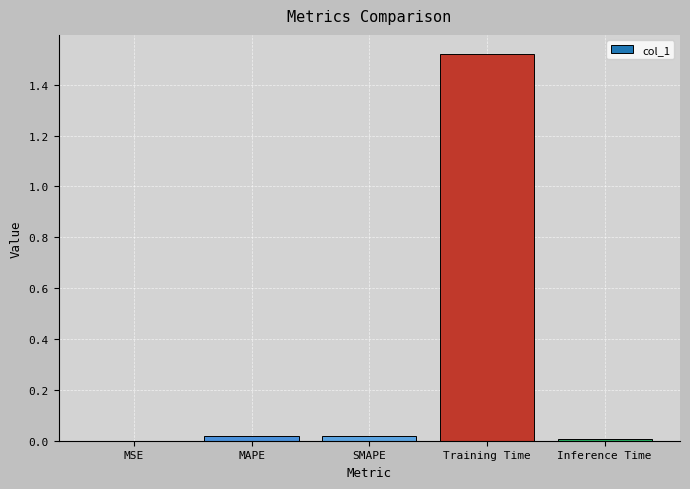

What is the sum of all values?

1.6